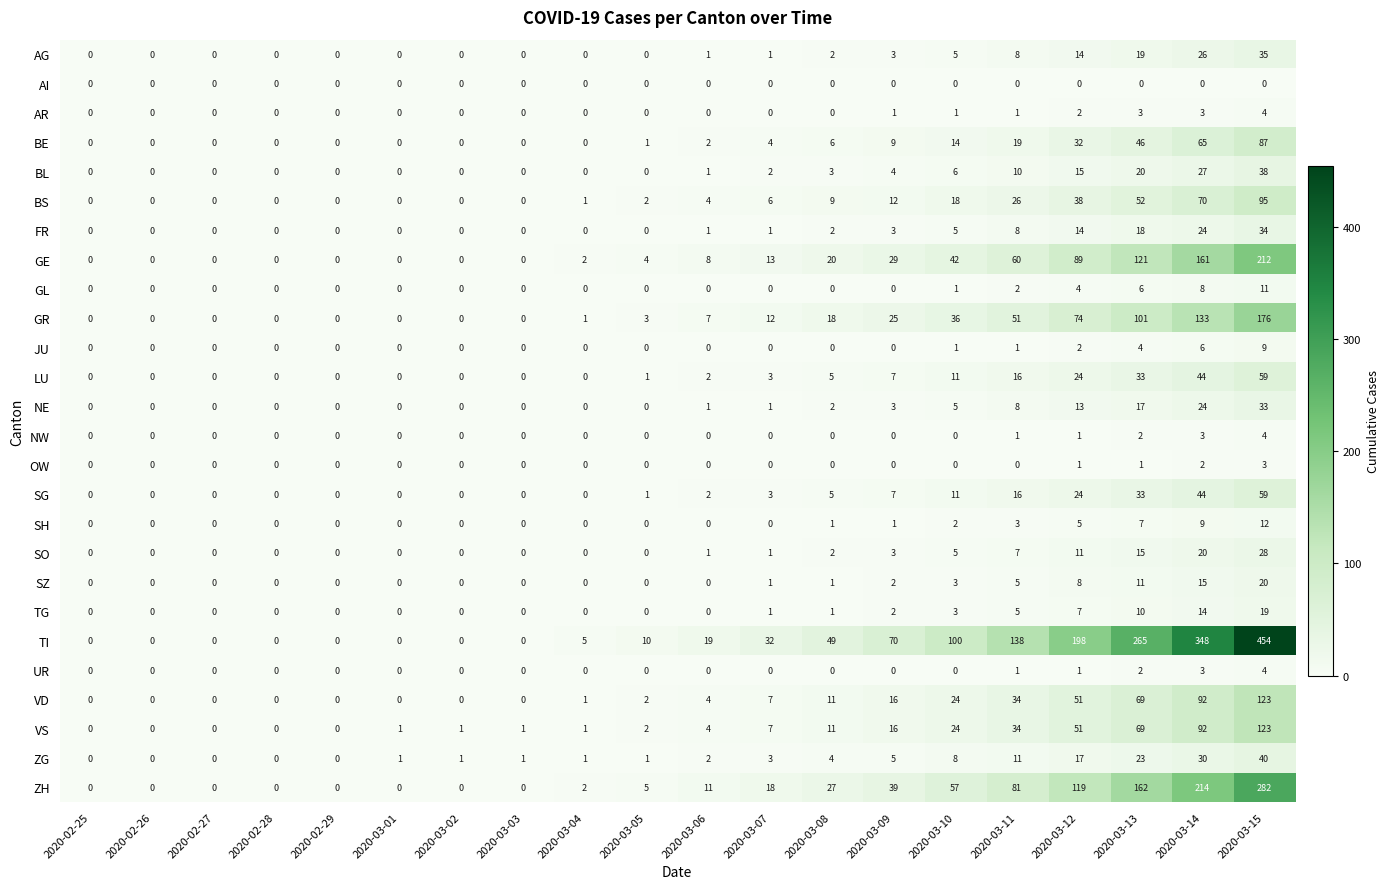

At which category is the sum across all series the highest?

2020-03-15